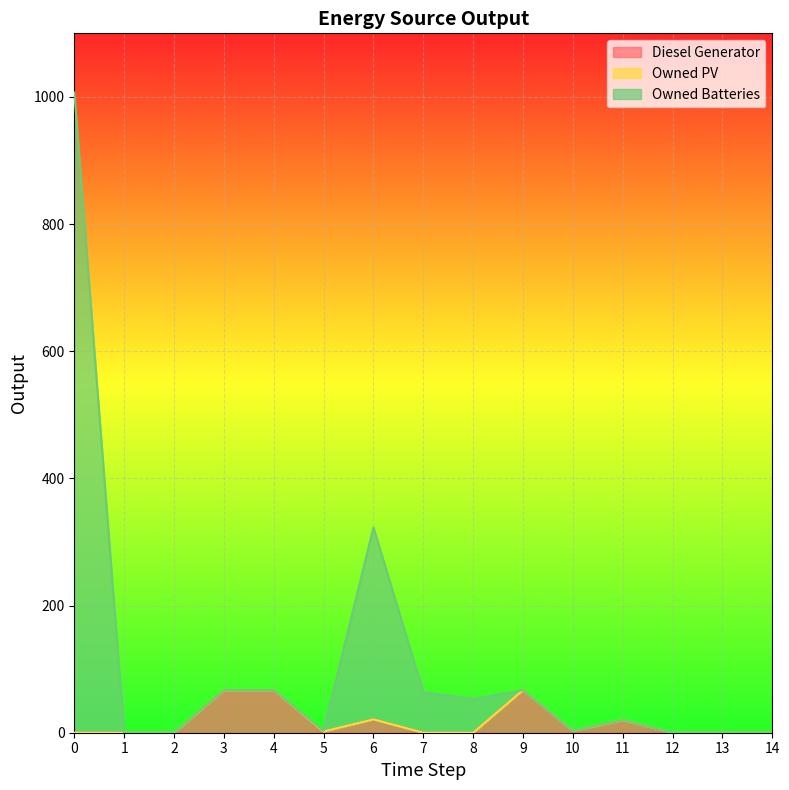

The value of Diesel Generator at 14 is 43. True or false?

False